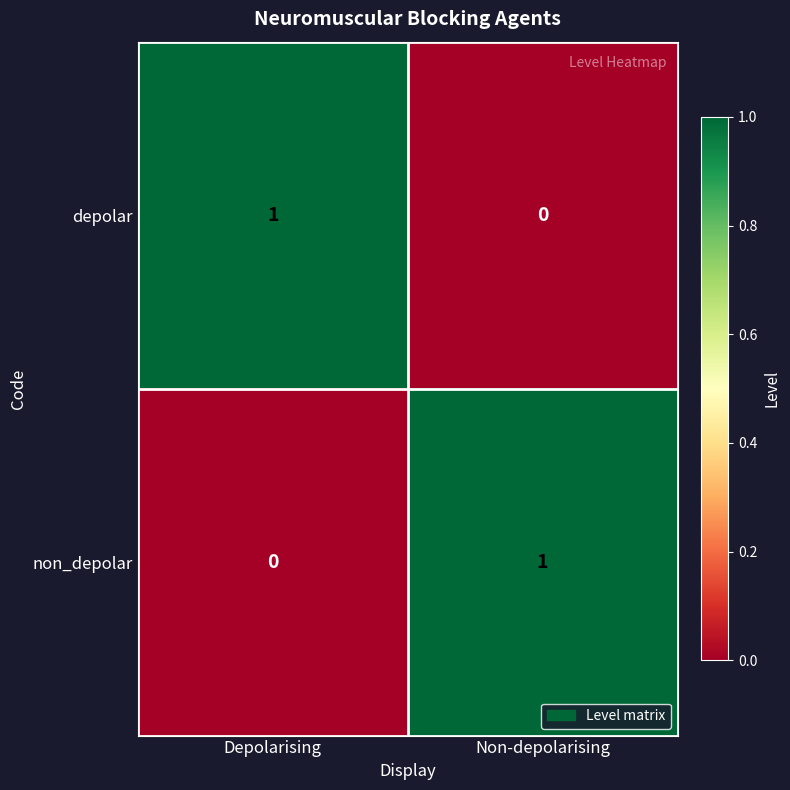

Reading left to right, list all the values displayed in this chart.

depolar: Depolarising=1	Non-depolarising=0
non_depolar: Depolarising=0	Non-depolarising=1